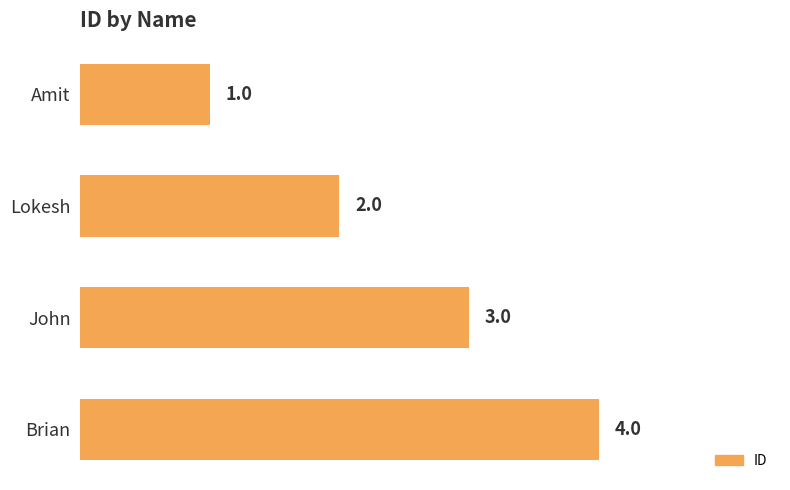

List the labels in order of value, smallest first.

Amit, Lokesh, John, Brian